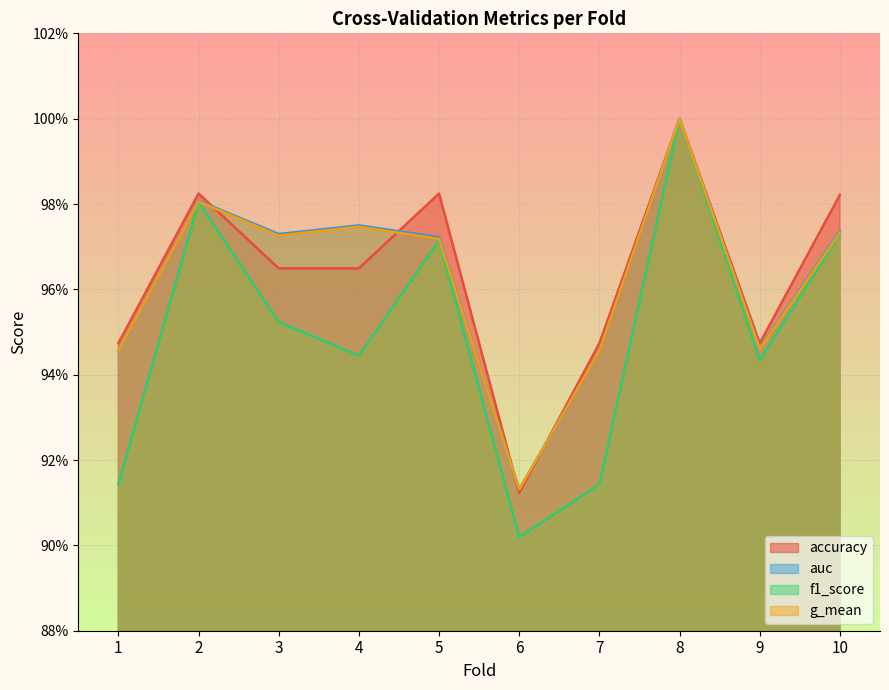

Is it true that auc equals 1.3 at 1?

False